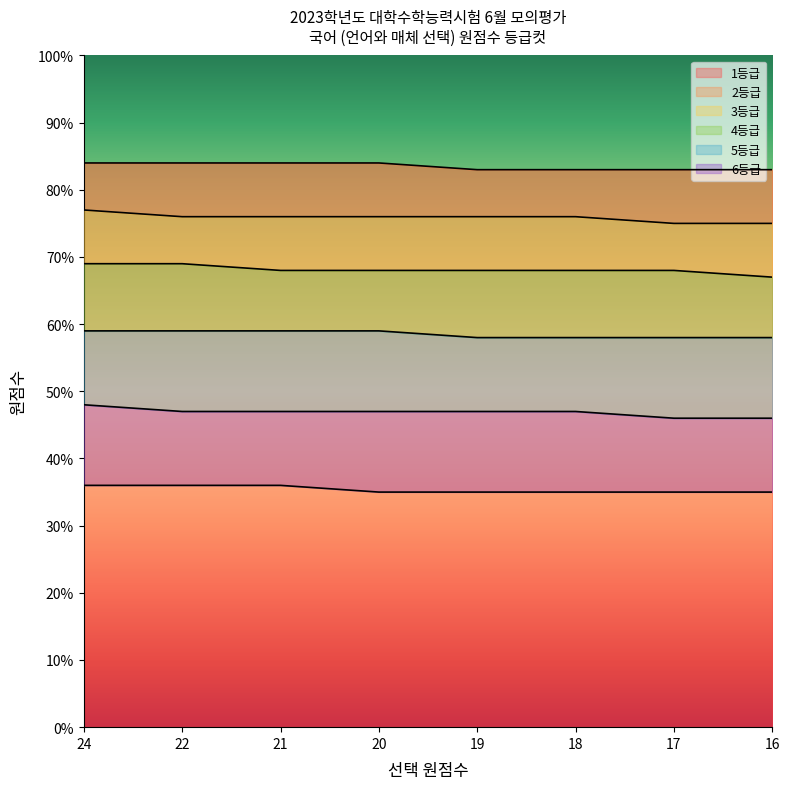

What are all the series names shown in the legend?

1등급, 2등급, 3등급, 4등급, 5등급, 6등급